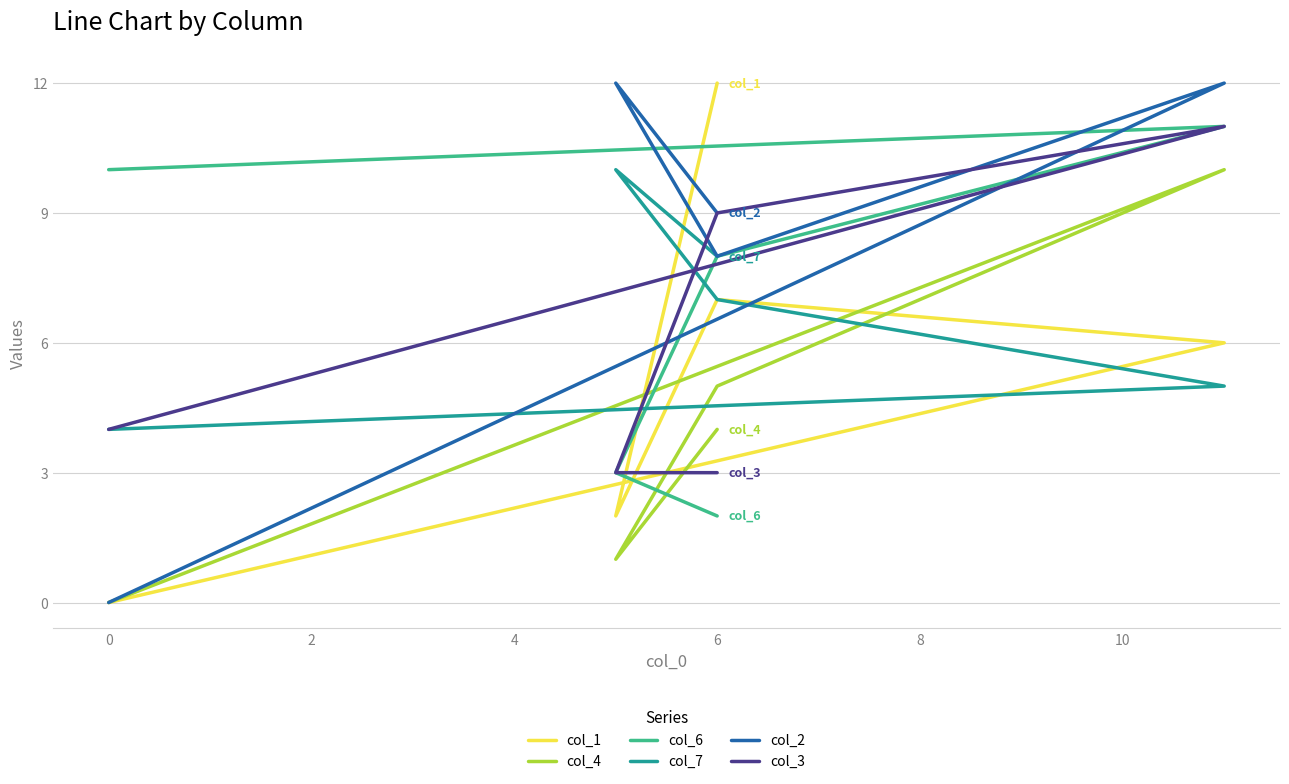

How many values in the col_7 series exceed 7?

2